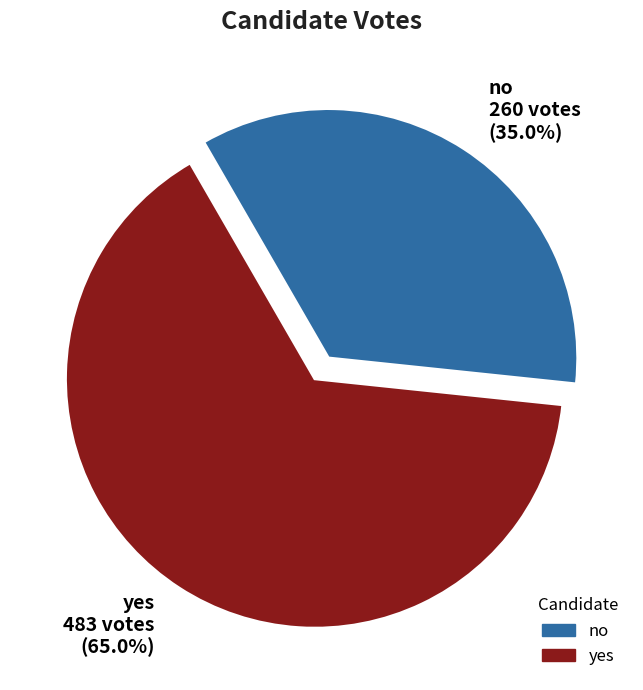

What is the ratio of the value at yes to the value at no?

1.9